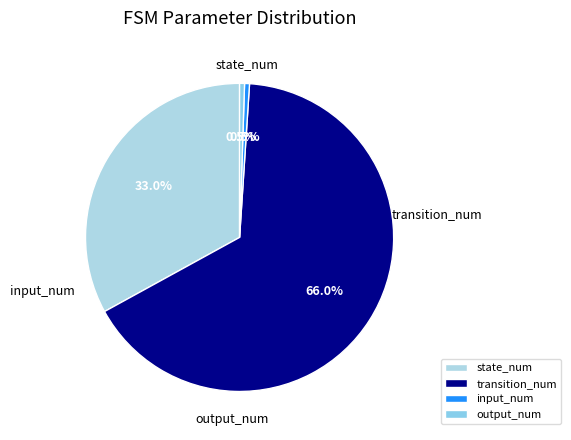

Which category has the biggest portion of the pie?

transition_num